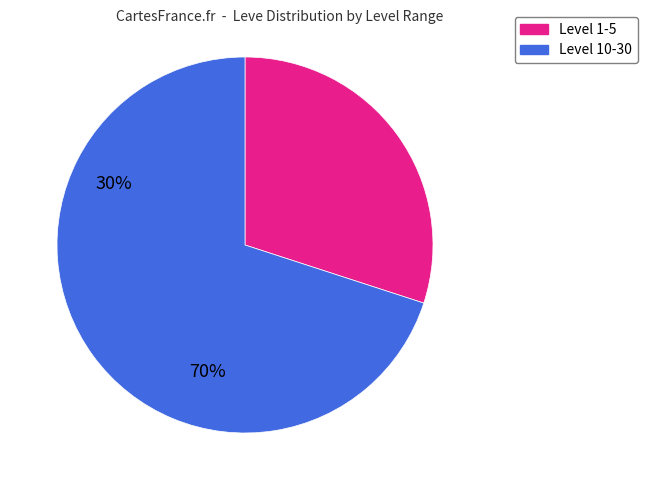

Is there any slice that represents more than half of the pie?

Yes